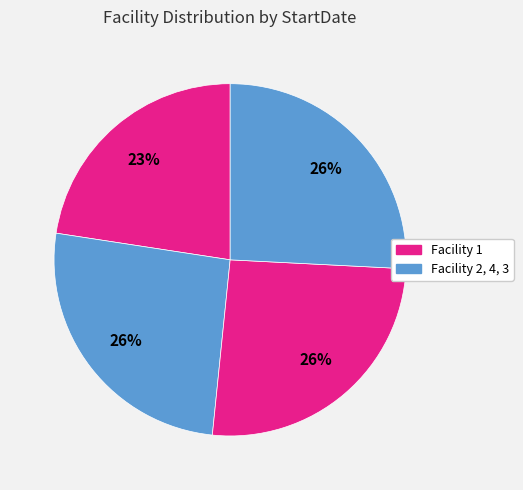

How many segments does this pie chart have?

4